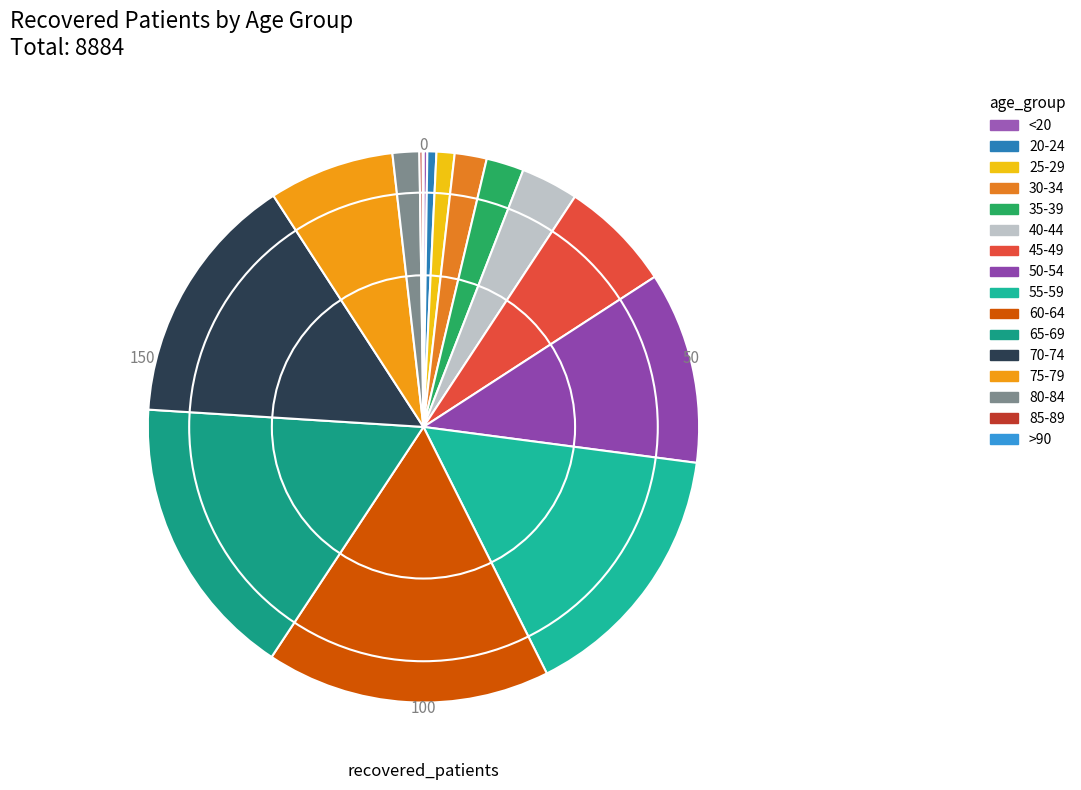

Is it true that 20-24 is 1% of the pie?

True